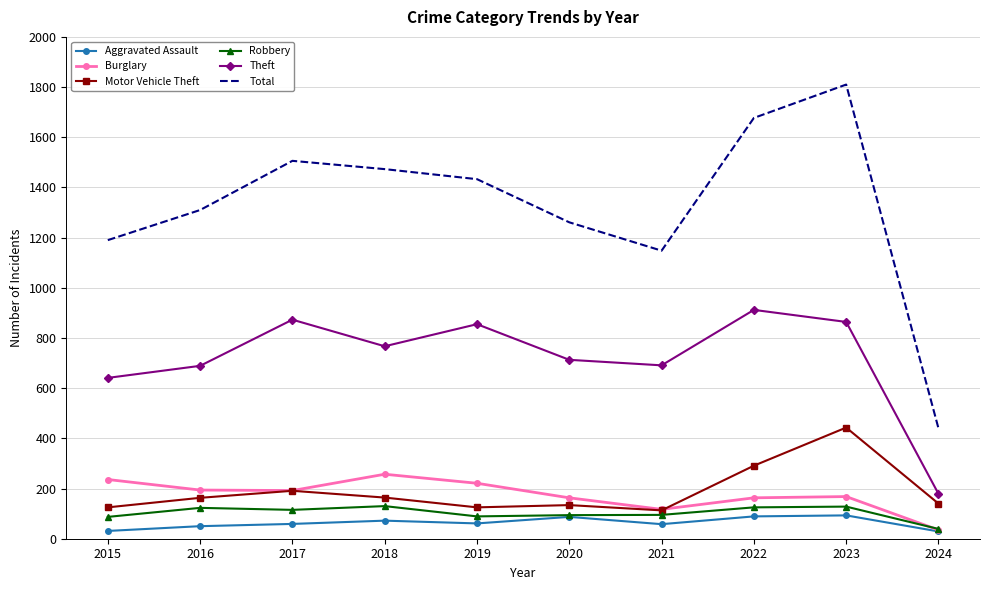

What is the spread (max minus min) of values at 2023?

1717